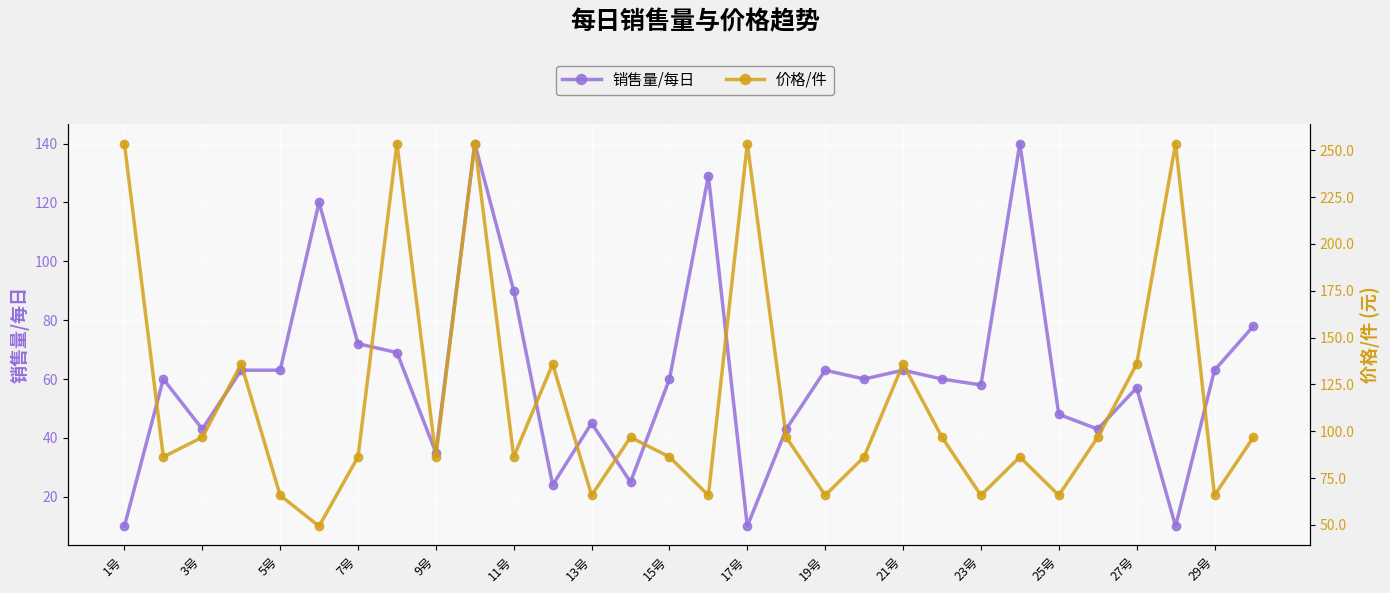

List the series in order of their peak value, highest first.

价格/件, 销售量/每日